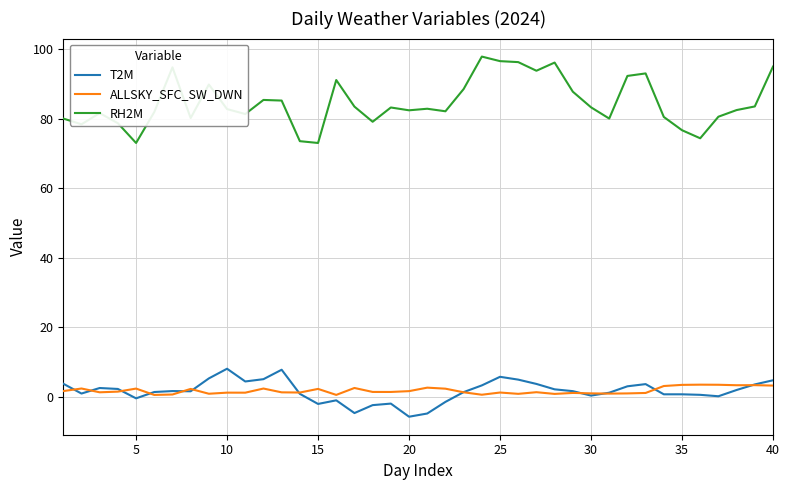

Which series has the largest range (max minus min)?

RH2M